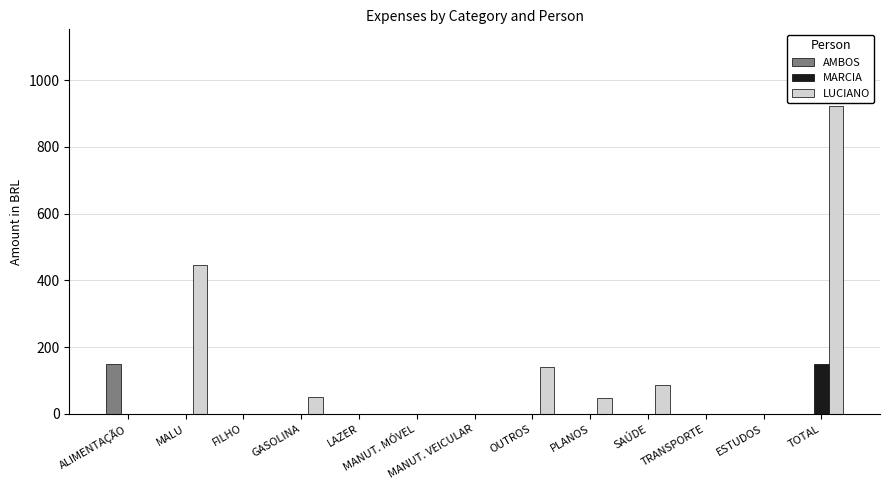

Is the value of LUCIANO at TOTAL greater than the value of AMBOS at MALU?

Yes